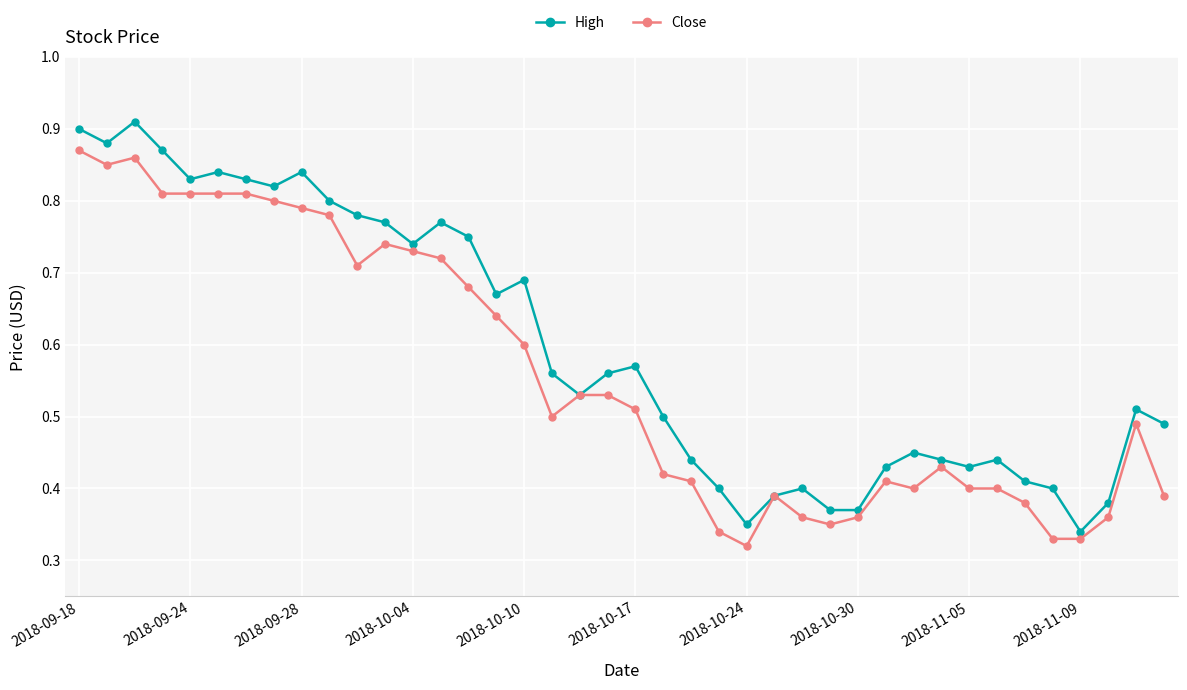

List the series in order of their overall mean, highest first.

High, Close